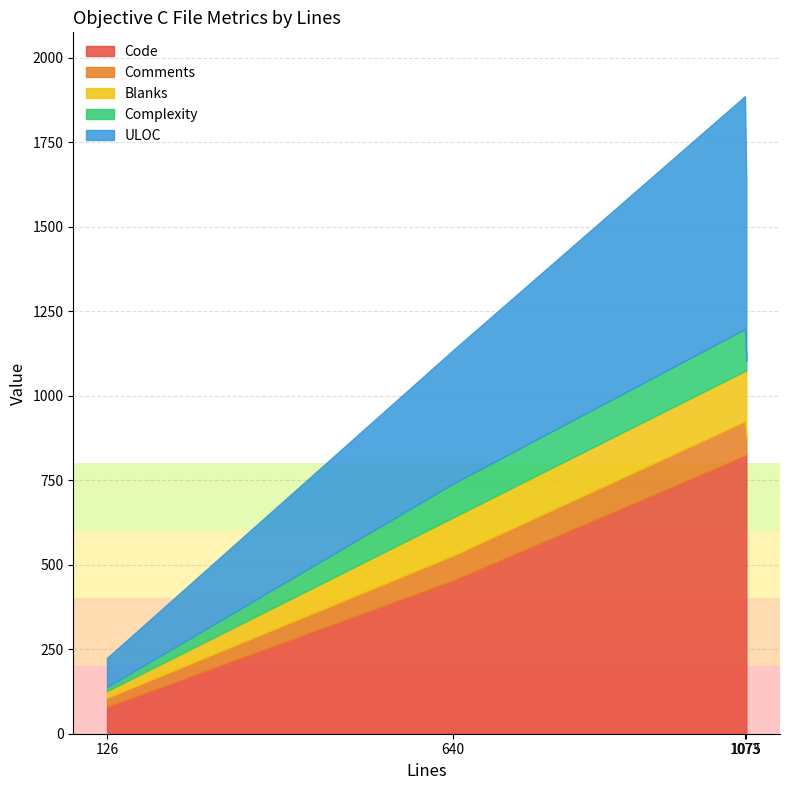

What is the label of the 4th point from the right?

126